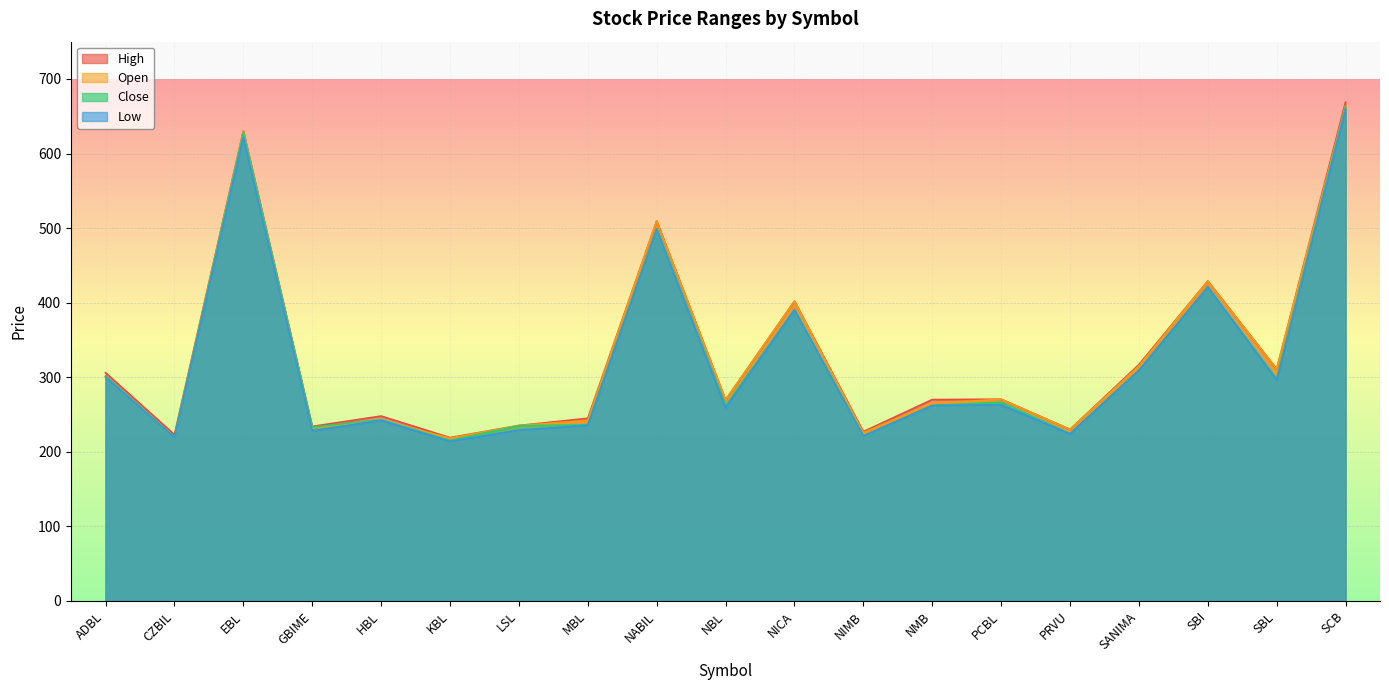

Is it true that High equals 69.9 at SBL?

False